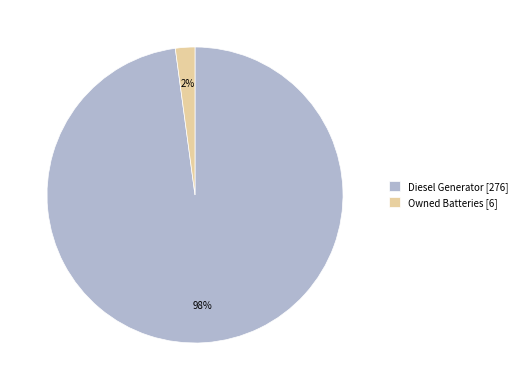

How many slices are in this pie chart?

2